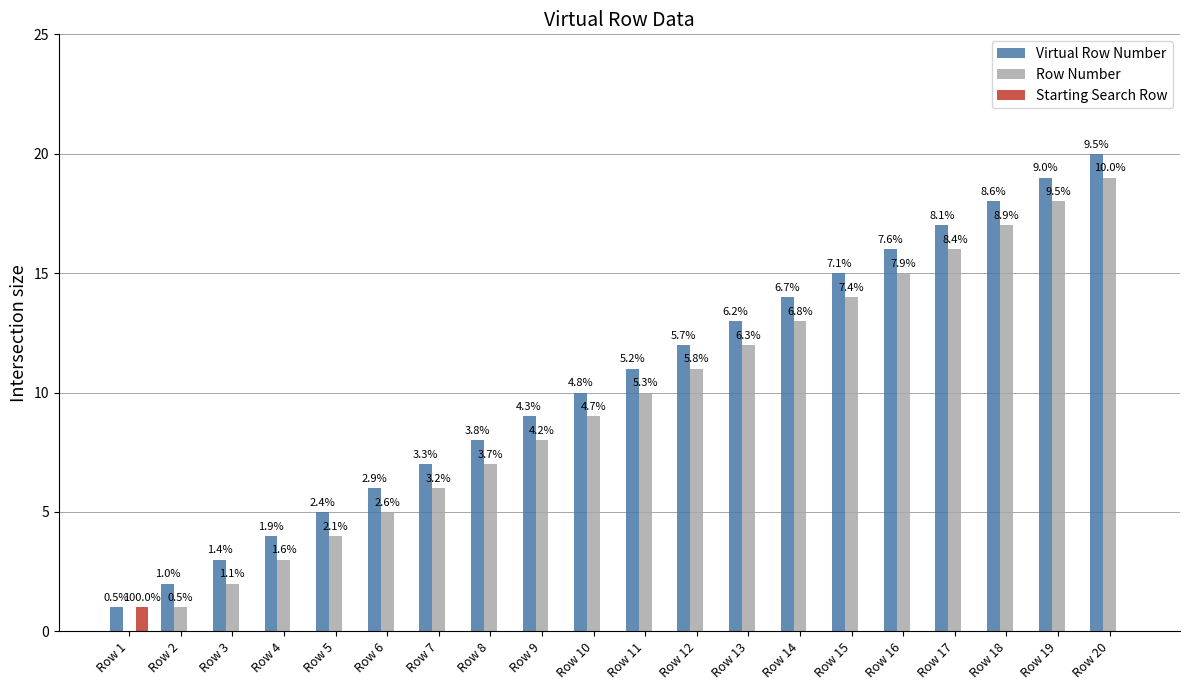

The value of Row Number at Row 18 is 3. True or false?

False